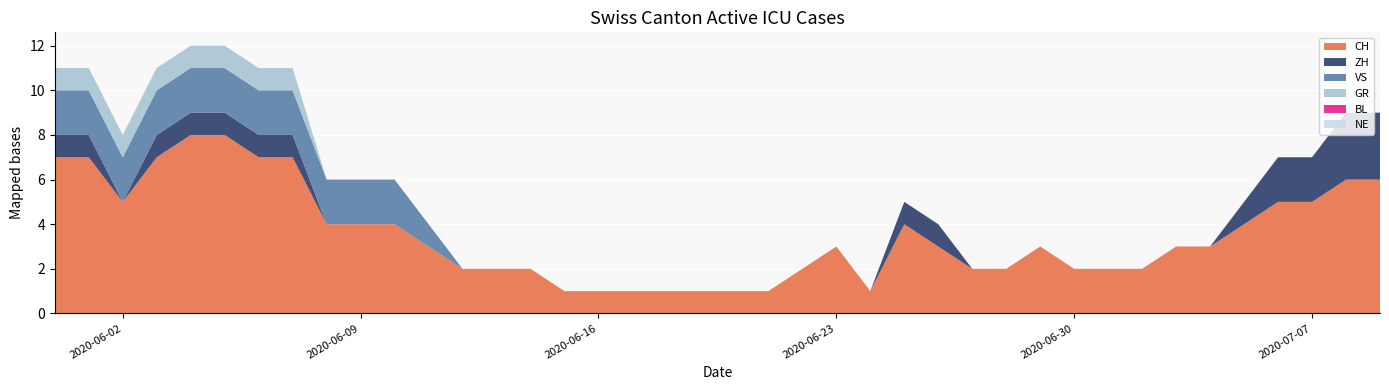

Reading left to right, list all the values displayed in this chart.

CH: 2020-05-31=7	2020-06-01=7	2020-06-02=5	2020-06-03=7	2020-06-04=8	2020-06-05=8	2020-06-06=7	2020-06-07=7	2020-06-08=4	2020-06-09=4	2020-06-10=4	2020-06-11=3	2020-06-12=2	2020-06-13=2	2020-06-14=2	2020-06-15=1	2020-06-16=1	2020-06-17=1	2020-06-18=1	2020-06-19=1	2020-06-20=1	2020-06-21=1	2020-06-22=2	2020-06-23=3	2020-06-24=1	2020-06-25=4	2020-06-26=3	2020-06-27=2	2020-06-28=2	2020-06-29=3	2020-06-30=2	2020-07-01=2	2020-07-02=2	2020-07-03=3	2020-07-04=3	2020-07-05=4	2020-07-06=5	2020-07-07=5	2020-07-08=6	2020-07-09=6
ZH: 2020-05-31=1	2020-06-01=1	2020-06-02=0	2020-06-03=1	2020-06-04=1	2020-06-05=1	2020-06-06=1	2020-06-07=1	2020-06-08=0	2020-06-09=0	2020-06-10=0	2020-06-11=0	2020-06-12=0	2020-06-13=0	2020-06-14=0	2020-06-15=0	2020-06-16=0	2020-06-17=0	2020-06-18=0	2020-06-19=0	2020-06-20=0	2020-06-21=0	2020-06-22=0	2020-06-23=0	2020-06-24=0	2020-06-25=1	2020-06-26=1	2020-06-27=0	2020-06-28=0	2020-06-29=0	2020-06-30=0	2020-07-01=0	2020-07-02=0	2020-07-03=0	2020-07-04=0	2020-07-05=1	2020-07-06=2	2020-07-07=2	2020-07-08=3	2020-07-09=3
VS: 2020-05-31=2	2020-06-01=2	2020-06-02=2	2020-06-03=2	2020-06-04=2	2020-06-05=2	2020-06-06=2	2020-06-07=2	2020-06-08=2	2020-06-09=2	2020-06-10=2	2020-06-11=1	2020-06-12=0	2020-06-13=0	2020-06-14=0	2020-06-15=0	2020-06-16=0	2020-06-17=0	2020-06-18=0	2020-06-19=0	2020-06-20=0	2020-06-21=0	2020-06-22=0	2020-06-23=0	2020-06-24=0	2020-06-25=0	2020-06-26=0	2020-06-27=0	2020-06-28=0	2020-06-29=0	2020-06-30=0	2020-07-01=0	2020-07-02=0	2020-07-03=0	2020-07-04=0	2020-07-05=0	2020-07-06=0	2020-07-07=0	2020-07-08=0	2020-07-09=0
BL: 2020-05-31=0	2020-06-01=0	2020-06-02=0	2020-06-03=0	2020-06-04=0	2020-06-05=0	2020-06-06=0	2020-06-07=0	2020-06-08=0	2020-06-09=0	2020-06-10=0	2020-06-11=0	2020-06-12=0	2020-06-13=0	2020-06-14=0	2020-06-15=0	2020-06-16=0	2020-06-17=0	2020-06-18=0	2020-06-19=0	2020-06-20=0	2020-06-21=0	2020-06-22=0	2020-06-23=0	2020-06-24=0	2020-06-25=0	2020-06-26=0	2020-06-27=0	2020-06-28=0	2020-06-29=0	2020-06-30=0	2020-07-01=0	2020-07-02=0	2020-07-03=0	2020-07-04=0	2020-07-05=0	2020-07-06=0	2020-07-07=0	2020-07-08=0	2020-07-09=0
GR: 2020-05-31=1	2020-06-01=1	2020-06-02=1	2020-06-03=1	2020-06-04=1	2020-06-05=1	2020-06-06=1	2020-06-07=1	2020-06-08=0	2020-06-09=0	2020-06-10=0	2020-06-11=0	2020-06-12=0	2020-06-13=0	2020-06-14=0	2020-06-15=0	2020-06-16=0	2020-06-17=0	2020-06-18=0	2020-06-19=0	2020-06-20=0	2020-06-21=0	2020-06-22=0	2020-06-23=0	2020-06-24=0	2020-06-25=0	2020-06-26=0	2020-06-27=0	2020-06-28=0	2020-06-29=0	2020-06-30=0	2020-07-01=0	2020-07-02=0	2020-07-03=0	2020-07-04=0	2020-07-05=0	2020-07-06=0	2020-07-07=0	2020-07-08=0	2020-07-09=0
NE: 2020-05-31=0	2020-06-01=0	2020-06-02=0	2020-06-03=0	2020-06-04=0	2020-06-05=0	2020-06-06=0	2020-06-07=0	2020-06-08=0	2020-06-09=0	2020-06-10=0	2020-06-11=0	2020-06-12=0	2020-06-13=0	2020-06-14=0	2020-06-15=0	2020-06-16=0	2020-06-17=0	2020-06-18=0	2020-06-19=0	2020-06-20=0	2020-06-21=0	2020-06-22=0	2020-06-23=0	2020-06-24=0	2020-06-25=0	2020-06-26=0	2020-06-27=0	2020-06-28=0	2020-06-29=0	2020-06-30=0	2020-07-01=0	2020-07-02=0	2020-07-03=0	2020-07-04=0	2020-07-05=0	2020-07-06=0	2020-07-07=0	2020-07-08=0	2020-07-09=0